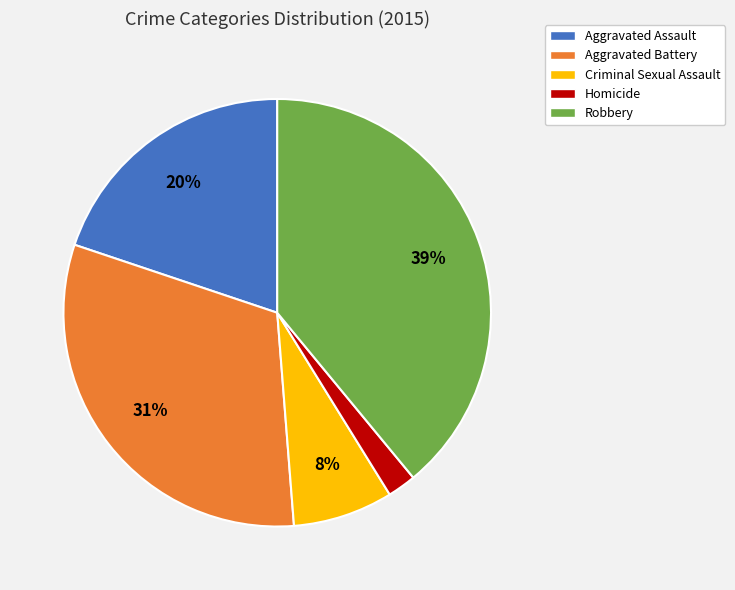

Which slice is the smallest?

Homicide